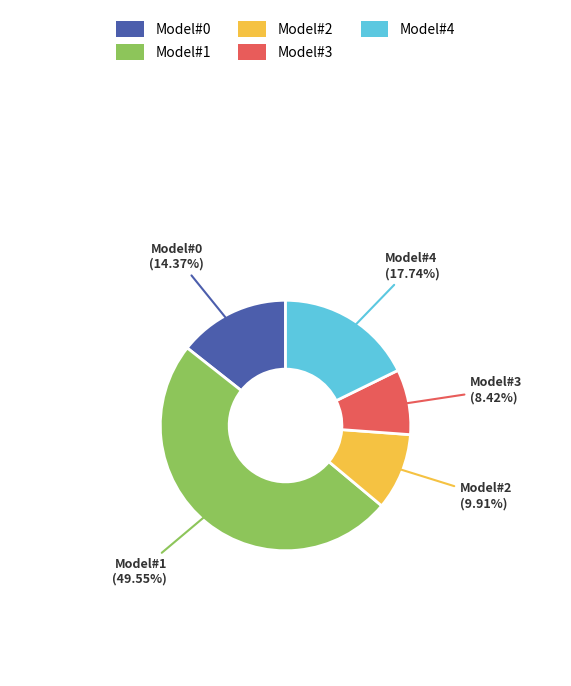

Is there a majority slice in this chart?

No